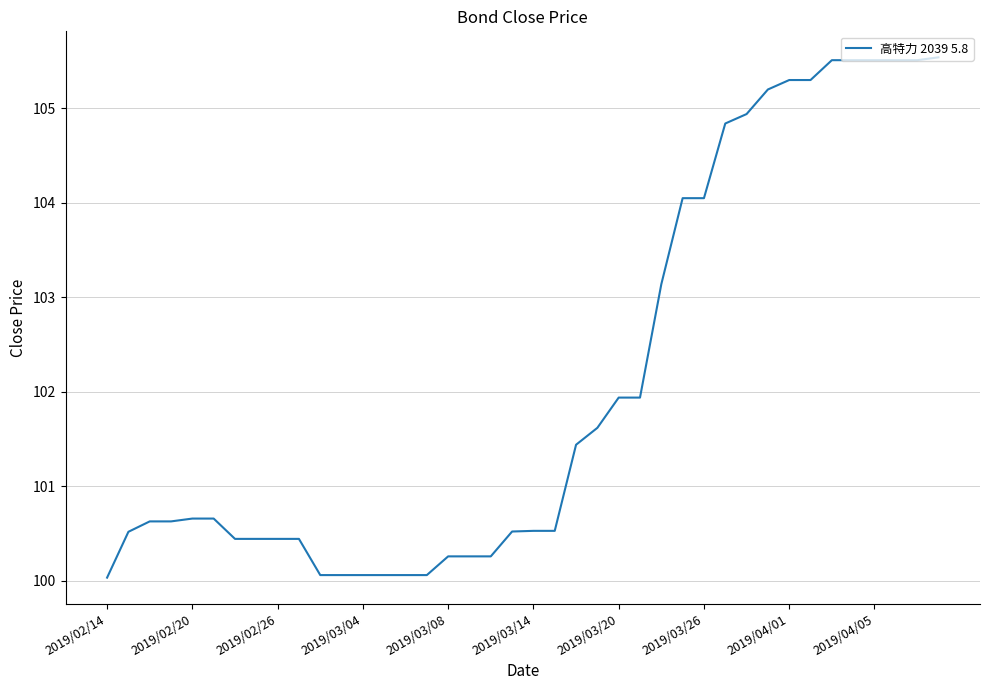

What is the smallest value displayed?

100.0